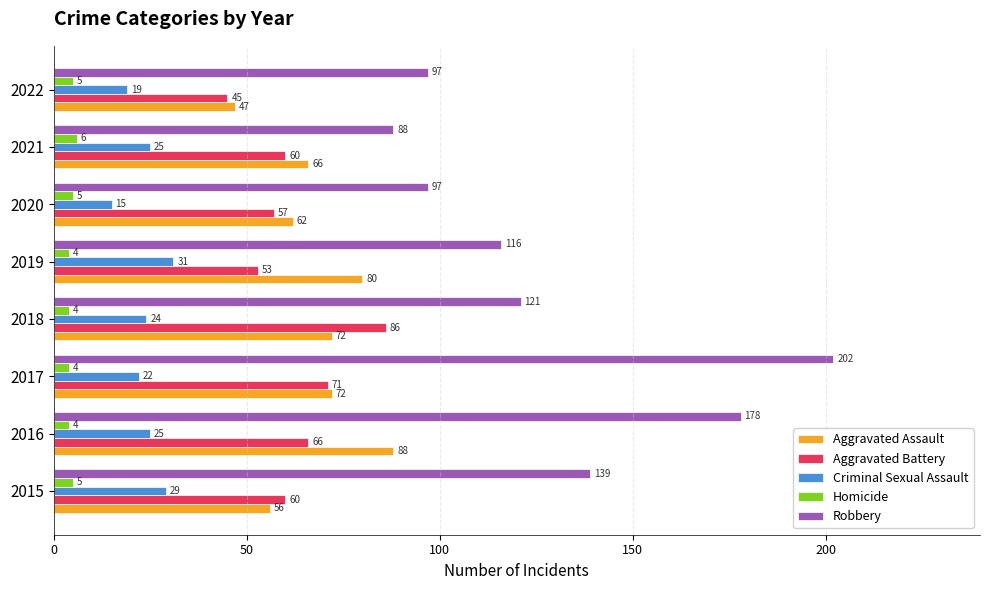

How many data points in Homicide are less than 5?

4